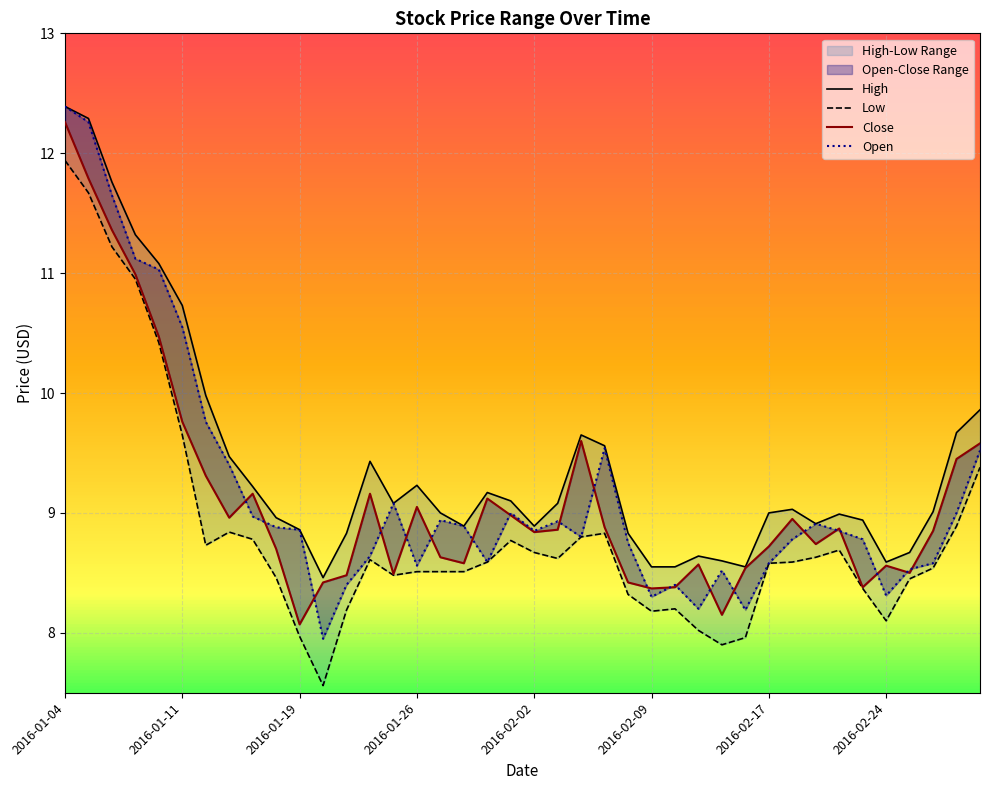

At how many categories does at least one series exceed 11?

5